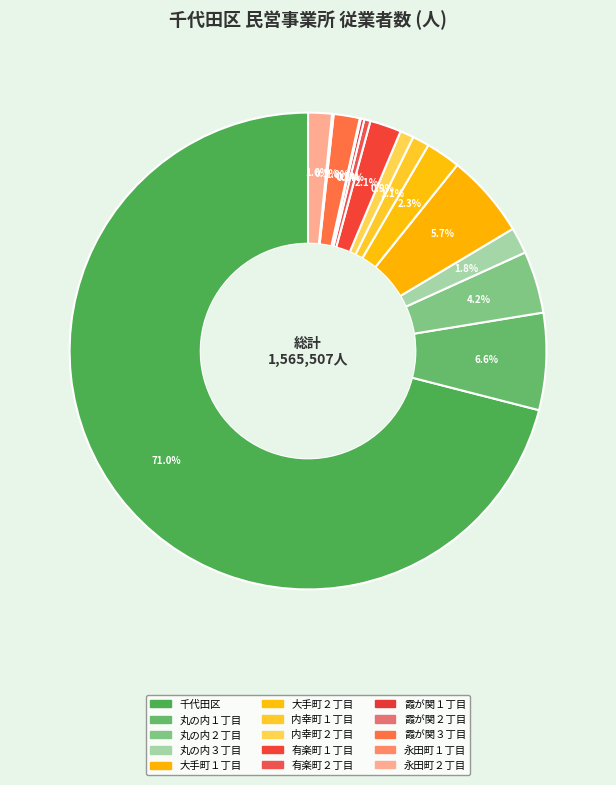

What portion of the pie excludes 内幸町１丁目?

98.9%